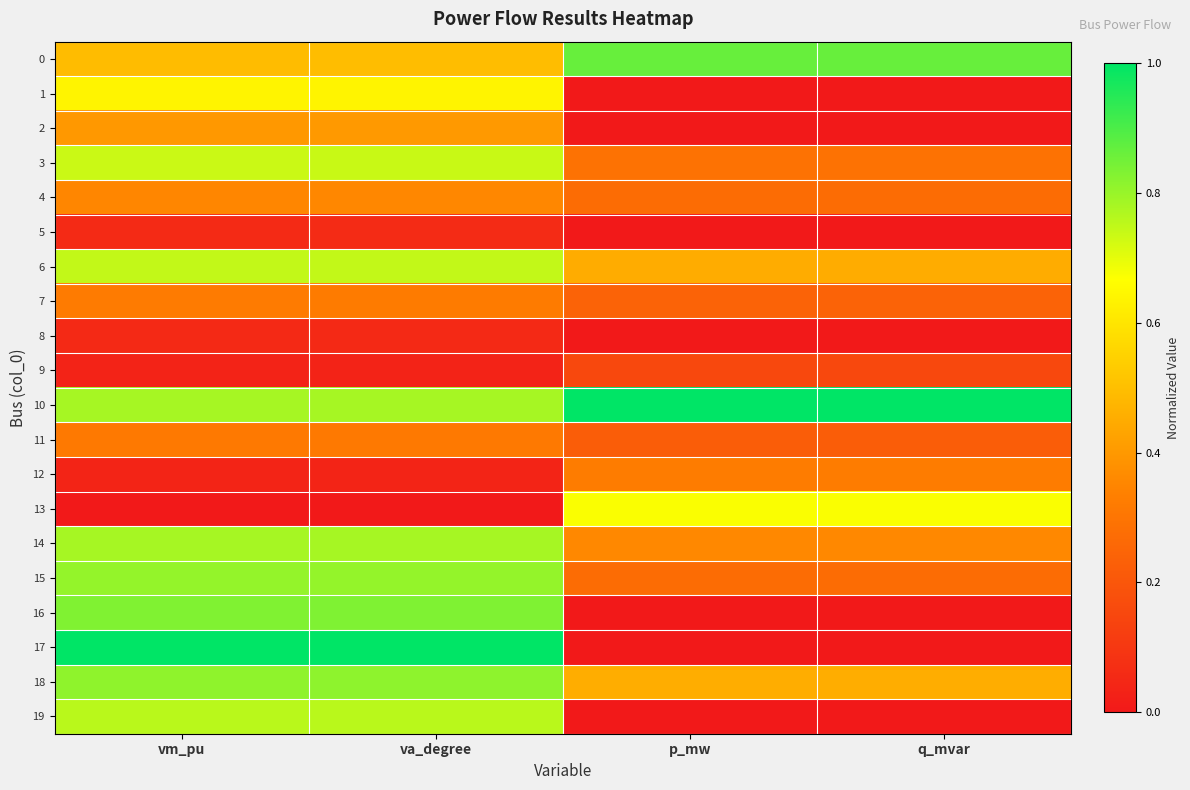

What is the total value across all series at vm_pu?

9.9